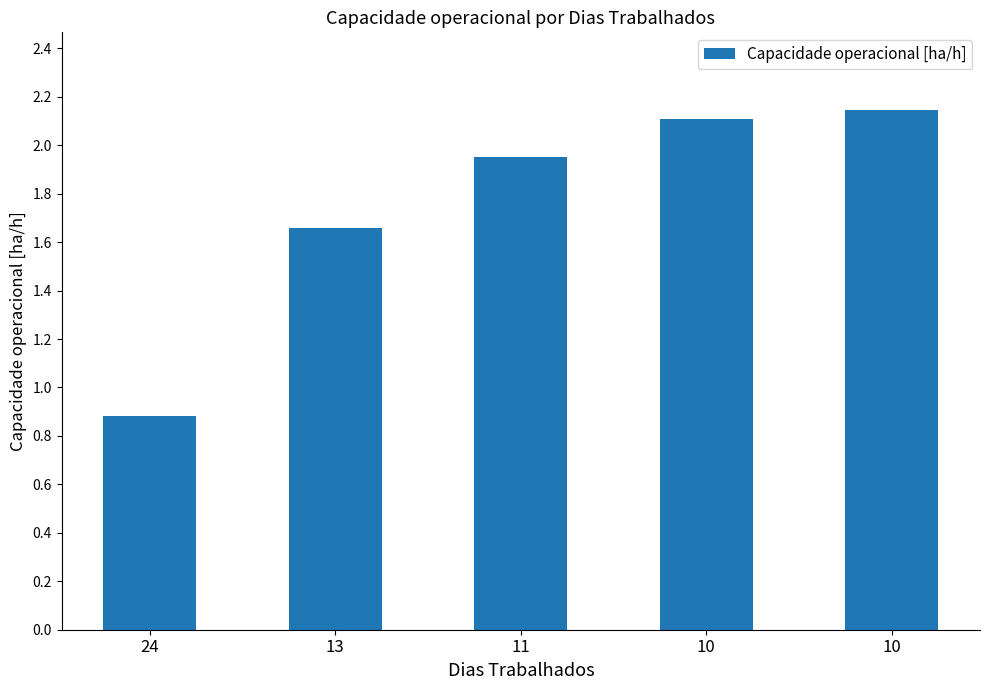

How many data points does each series have?

5